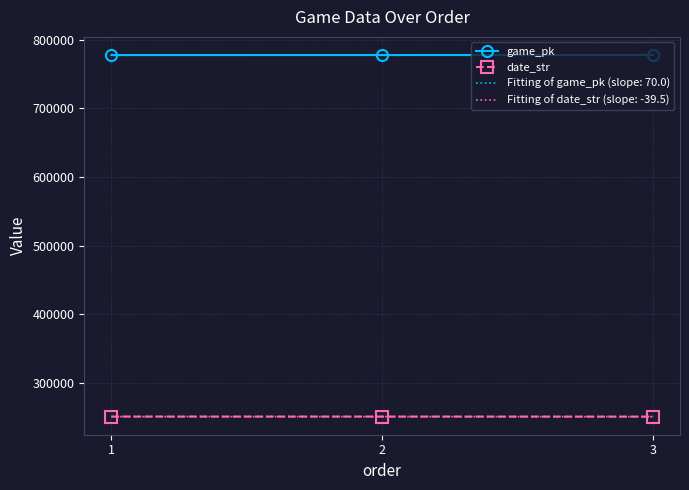

What is the greatest value displayed?

777785.0